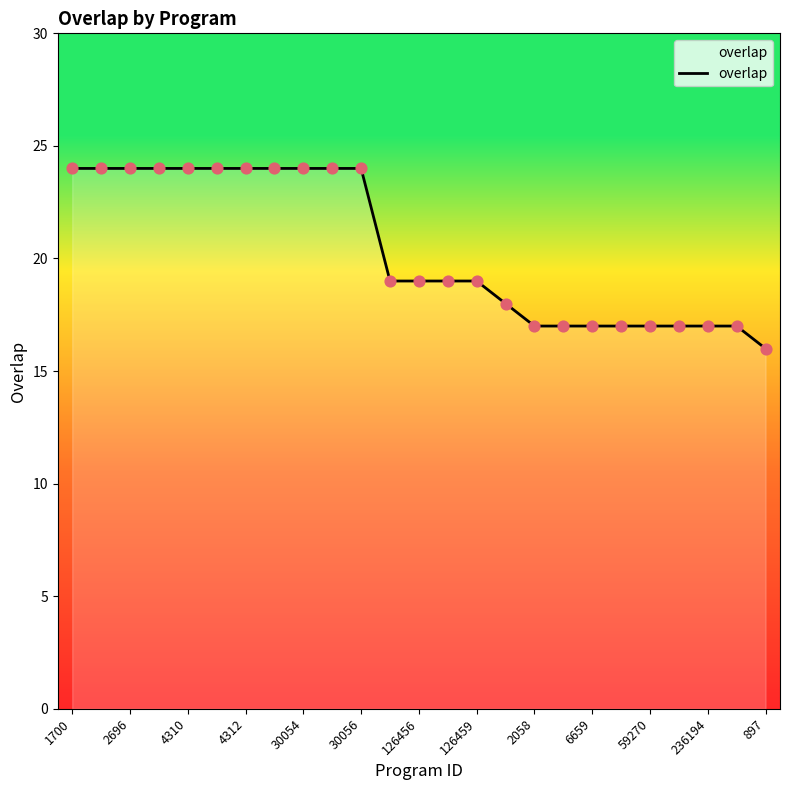

What is the maximum value shown in the chart?

24